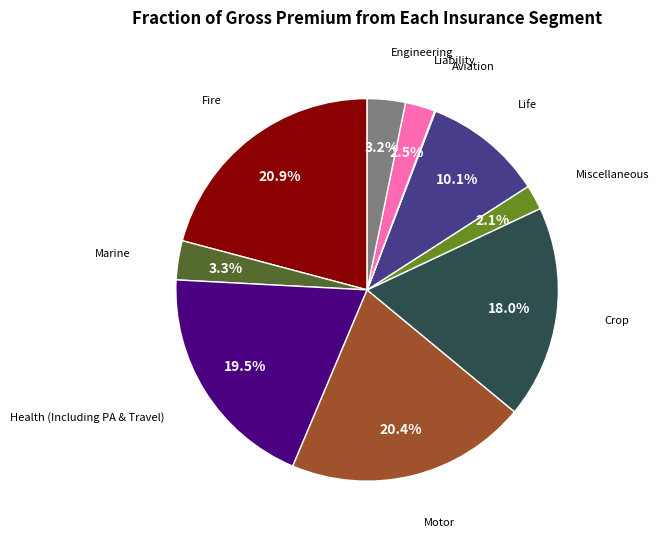

Between Motor and Fire, which is larger?

Fire